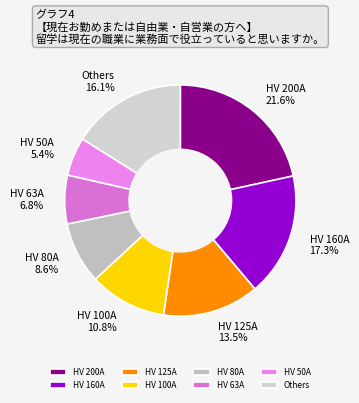

How many segments does this pie chart have?

8